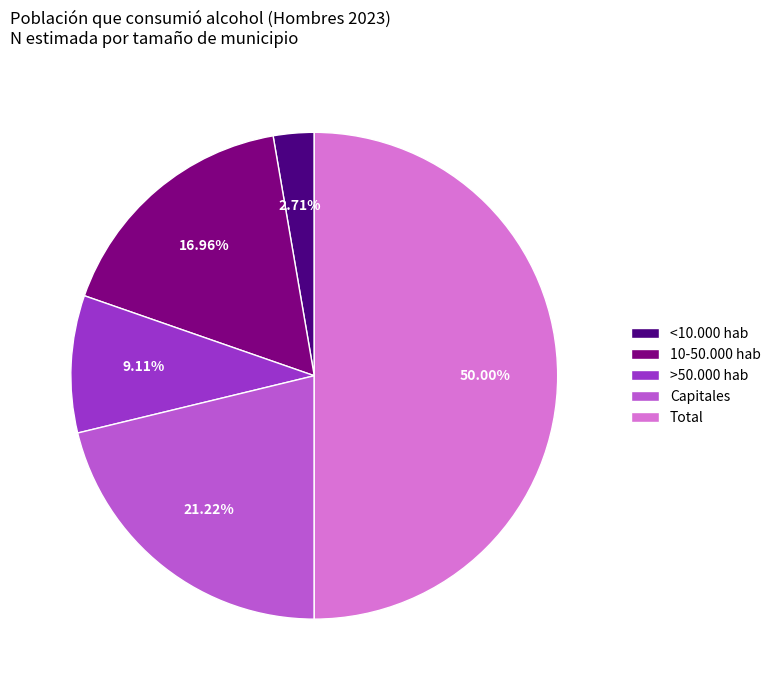

What is the smallest slice in the pie chart?

<10.000 hab